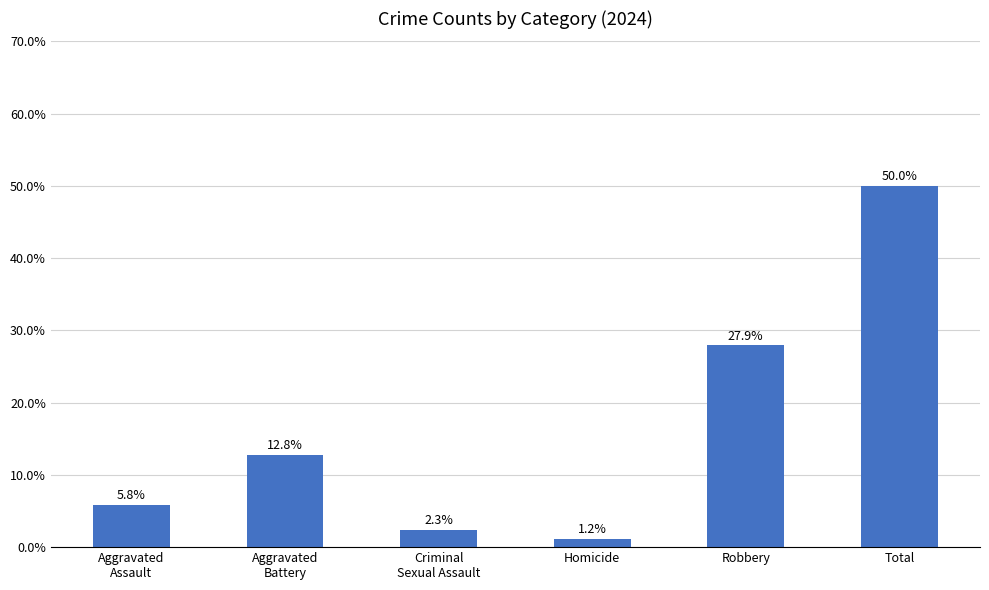

List the labels in order of value, smallest first.

Homicide, Criminal
Sexual Assault, Aggravated
Assault, Aggravated
Battery, Robbery, Total